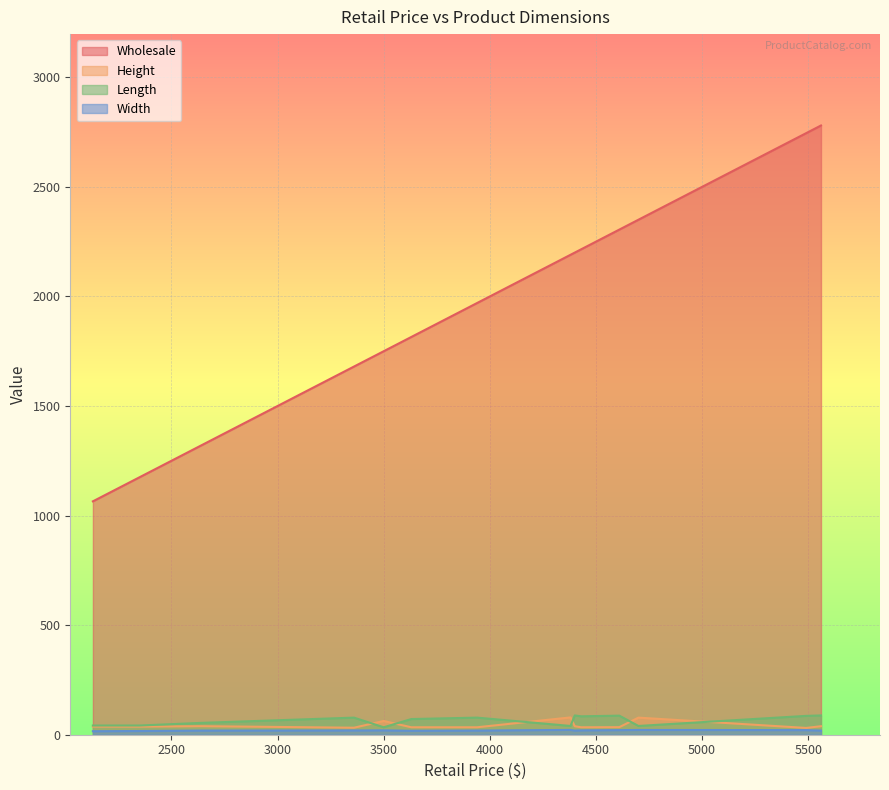

What is the maximum value shown in the chart?

2780.0